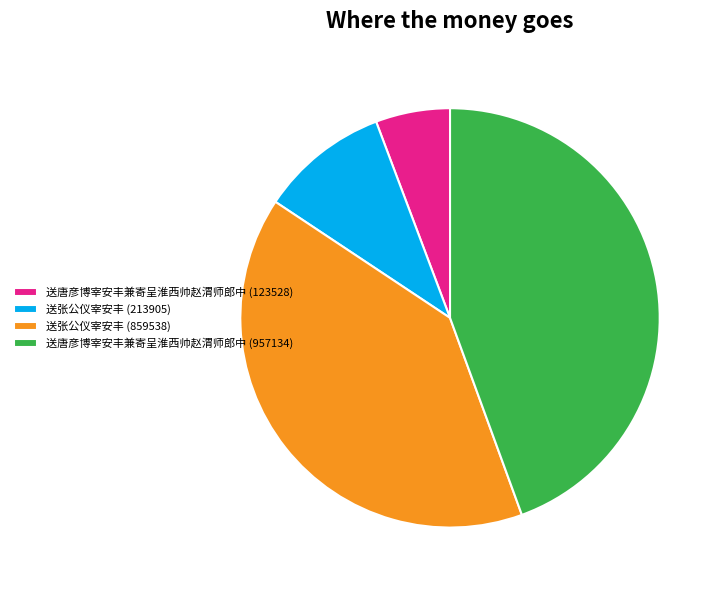

Is the sum of 送唐彦博宰安丰兼寄呈淮西帅赵渭师郎中 (123528) and 送张公仪宰安丰 (213905) greater than half?

No